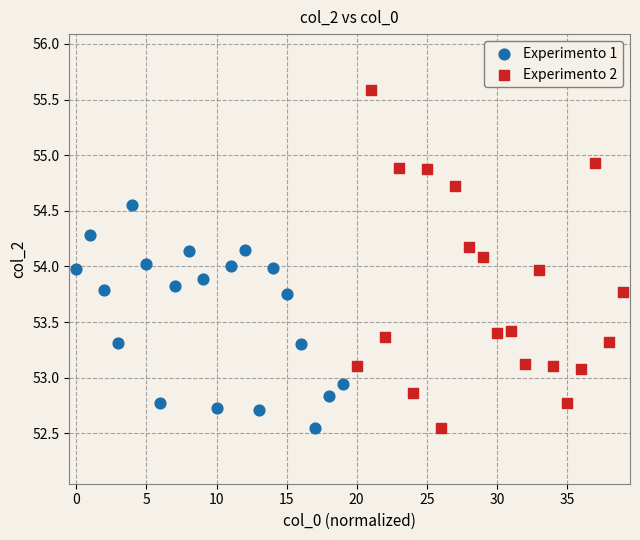

Which series has the widest spread of Y values?

Experimento 2